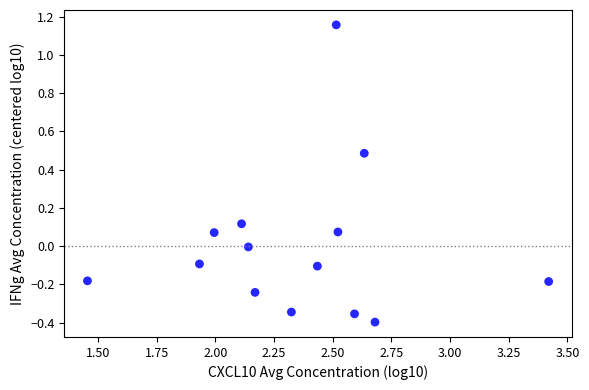

What is the range of Y values (max minus min)?

1.6